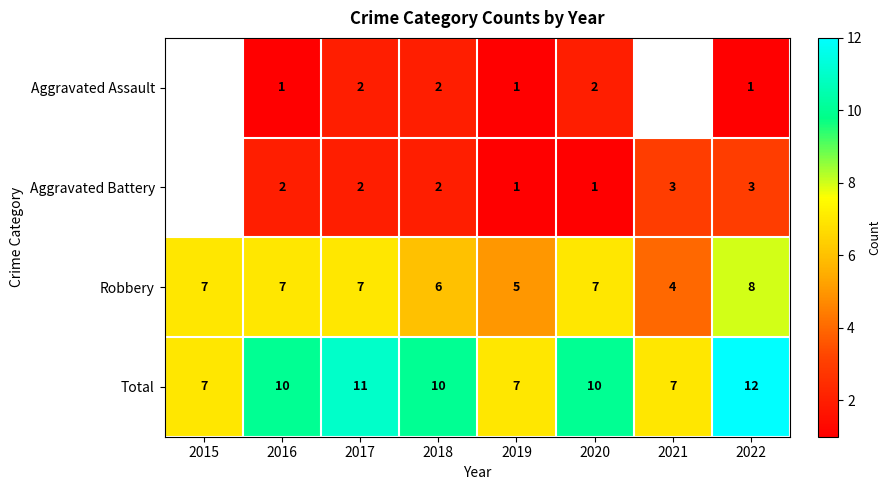

Between 2017 and 2021, which is larger?

2021